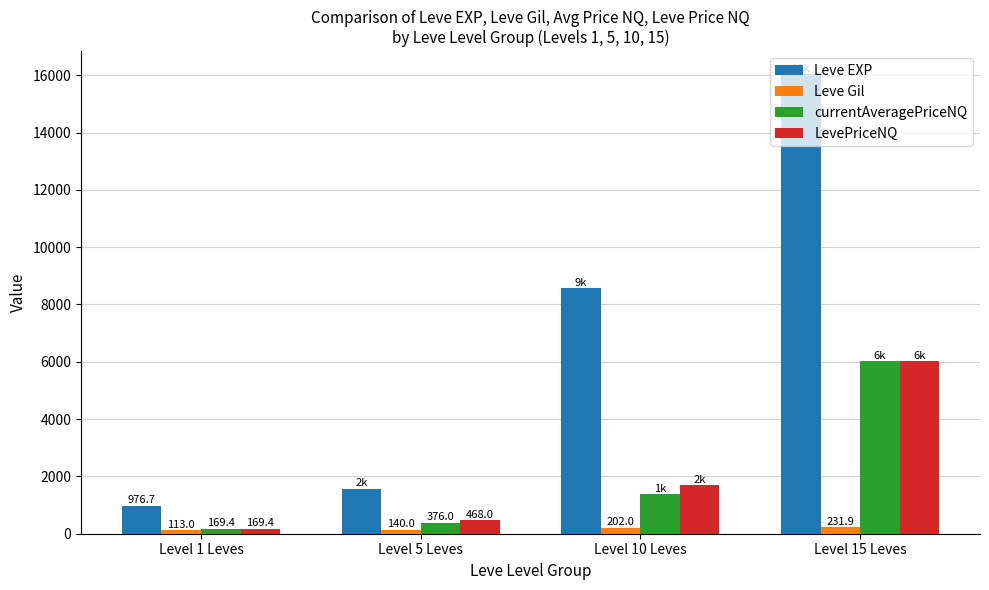

What is the label of the 1st bar from the left?

Level 1 Leves